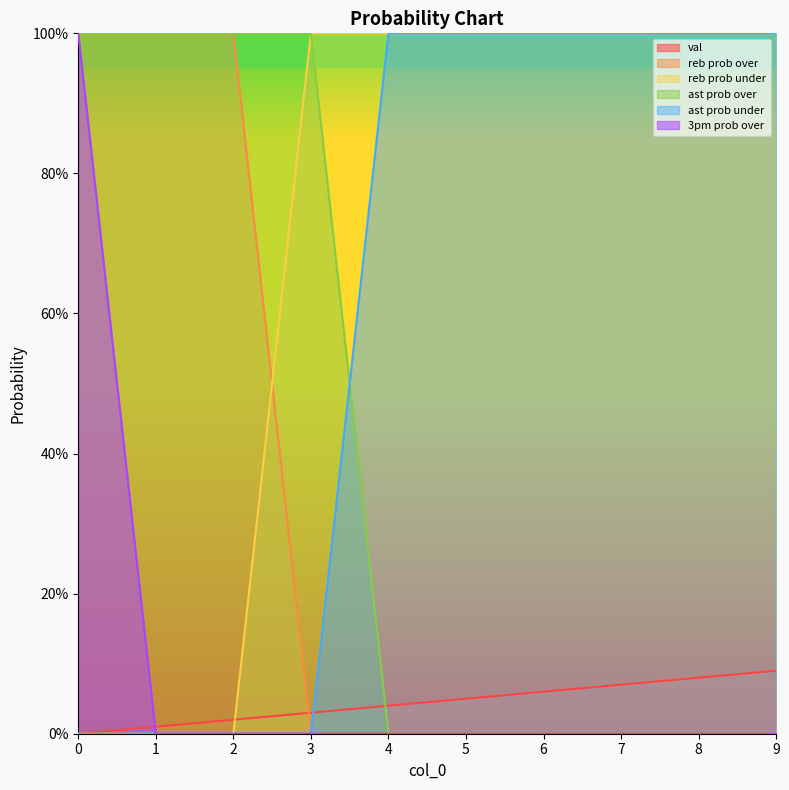

List the labels in order of reb prob over value, largest first.

0, 1, 2, 3, 4, 5, 6, 7, 8, 9